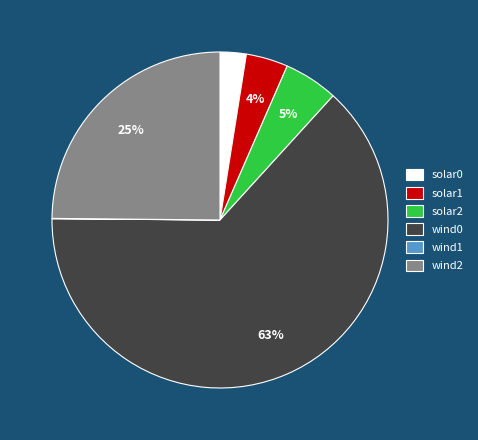

The solar0 slice represents 3% of the pie. True or false?

True